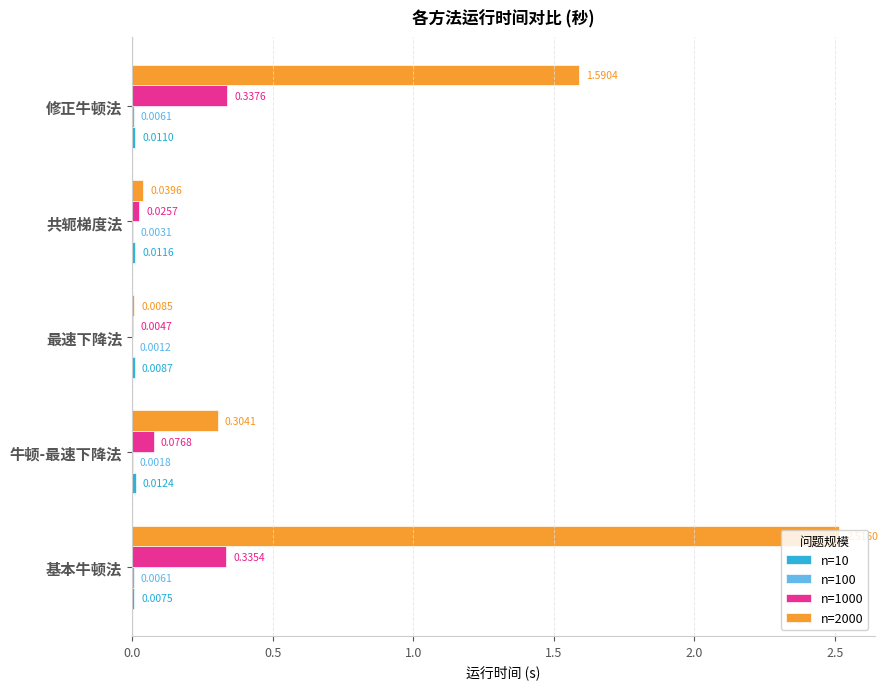

At which category does the chart reach its peak across all series?

基本牛顿法